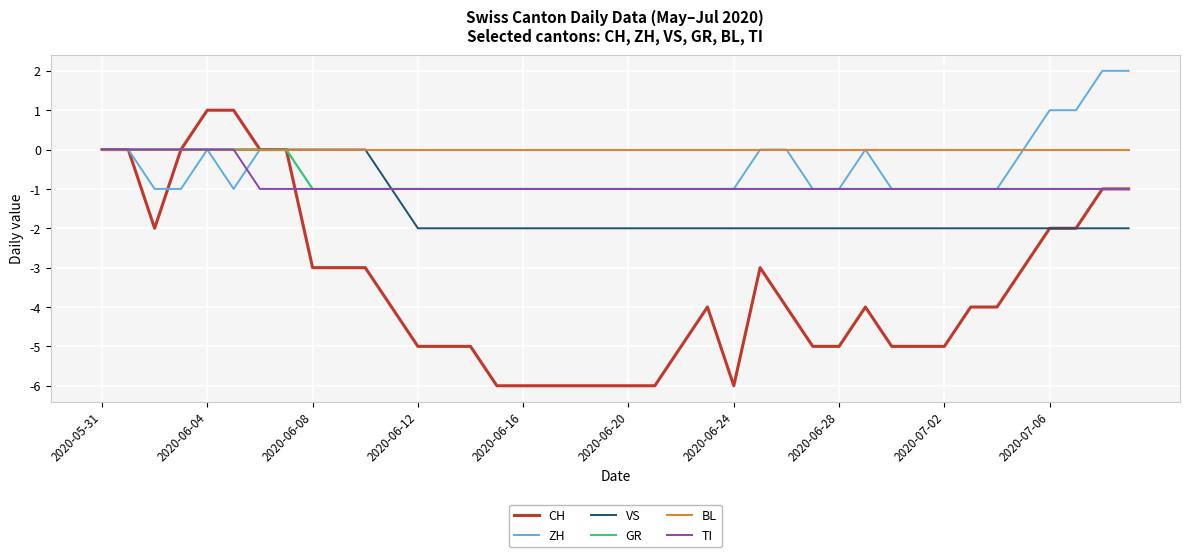

Which series has the largest range (max minus min)?

CH